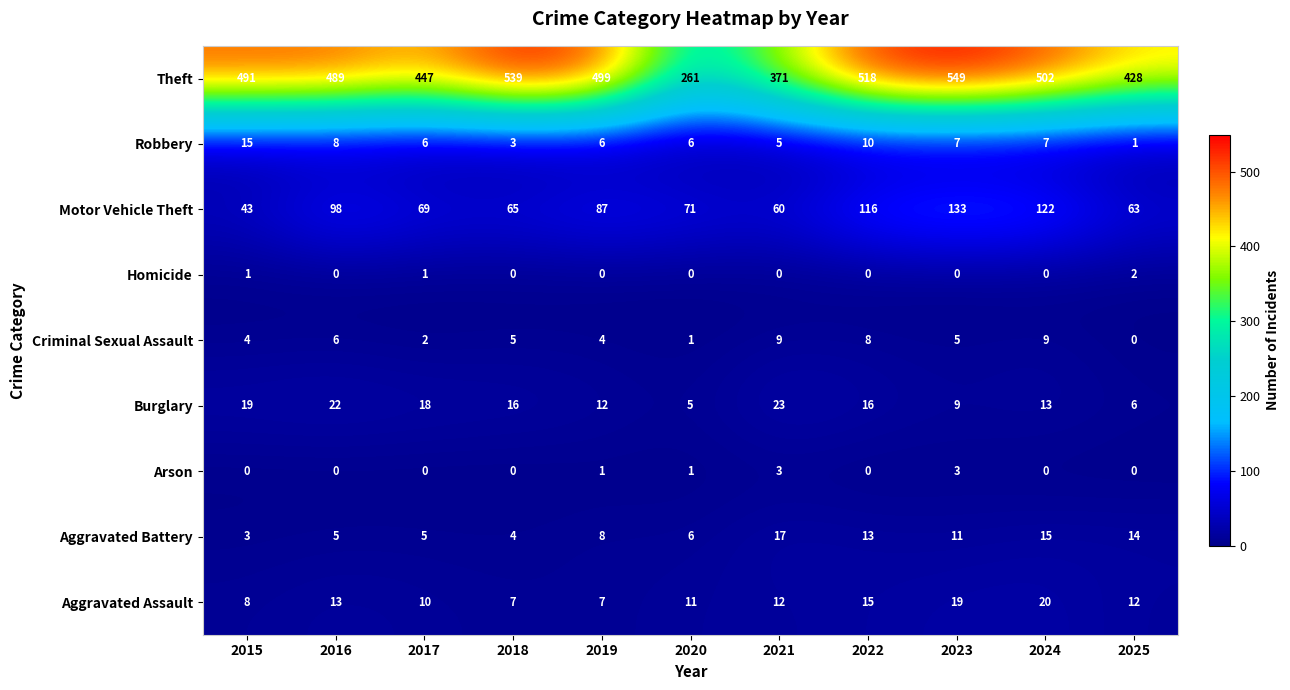

Between 2020 and 2025, which series saw the biggest shift?

Theft